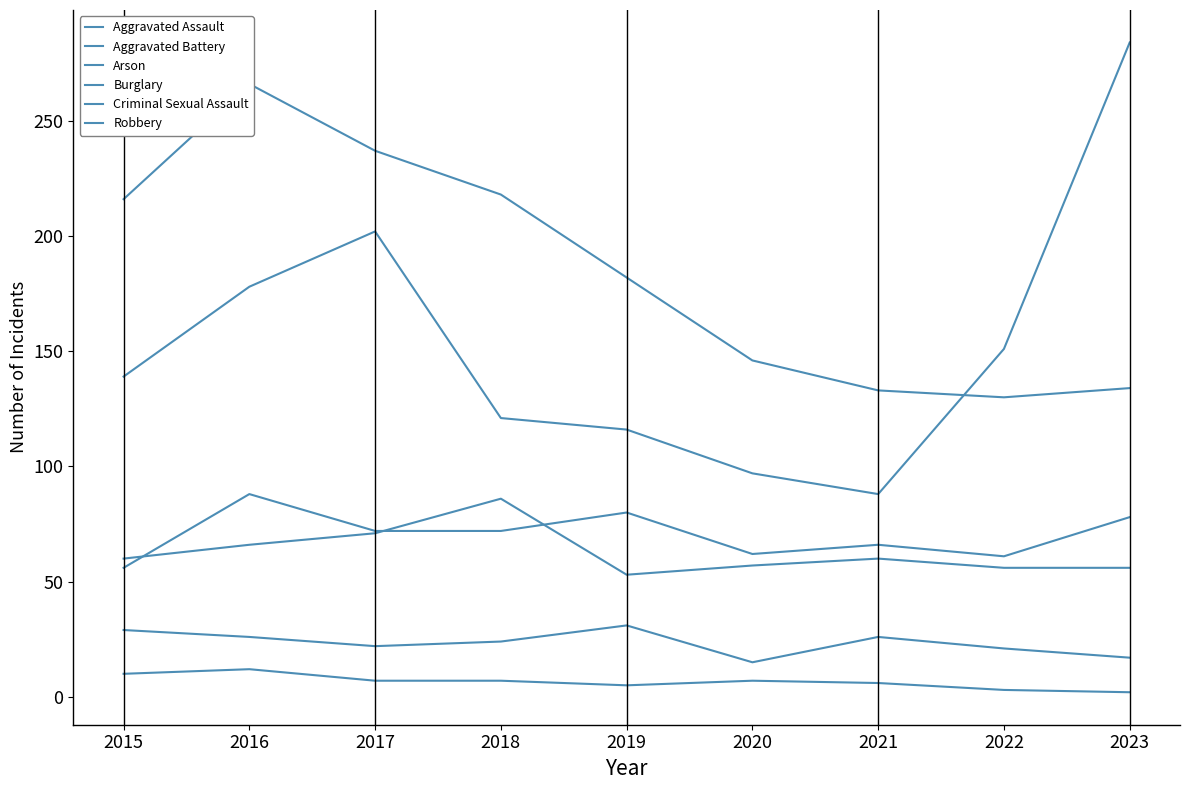

What is the sum of the Arson values at 2017 and 2022?

10